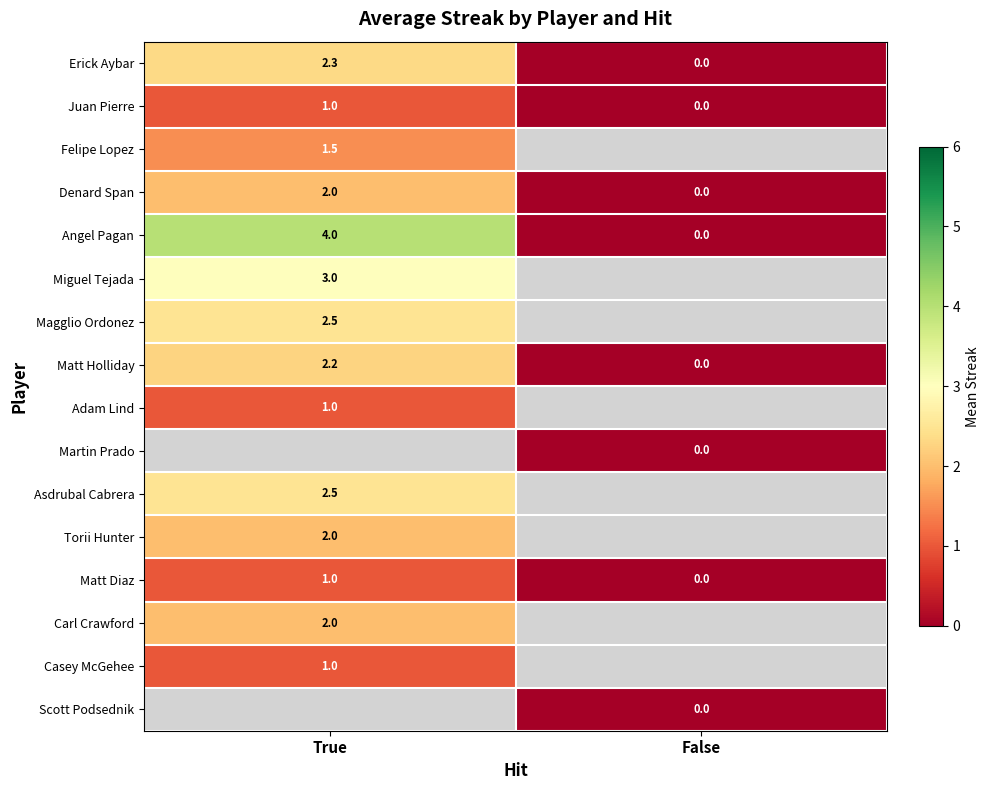

Is the value of Magglio Ordonez at True greater than the value of Adam Lind at True?

Yes